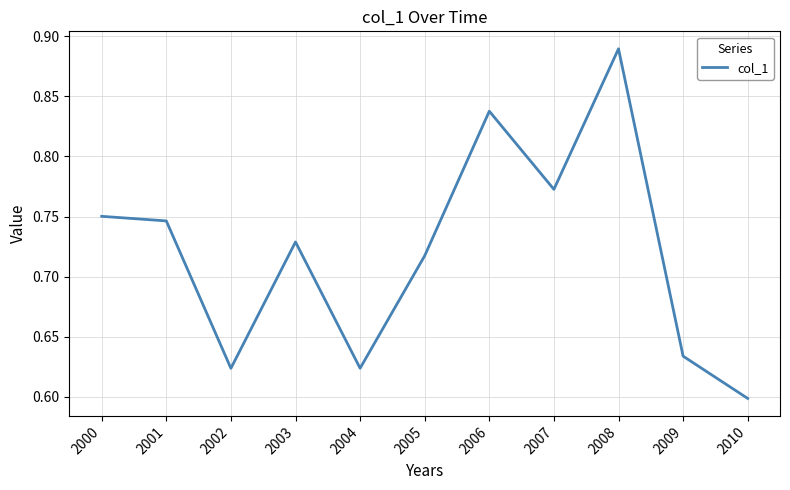

Between 2010 and 2005, which is larger?

2005